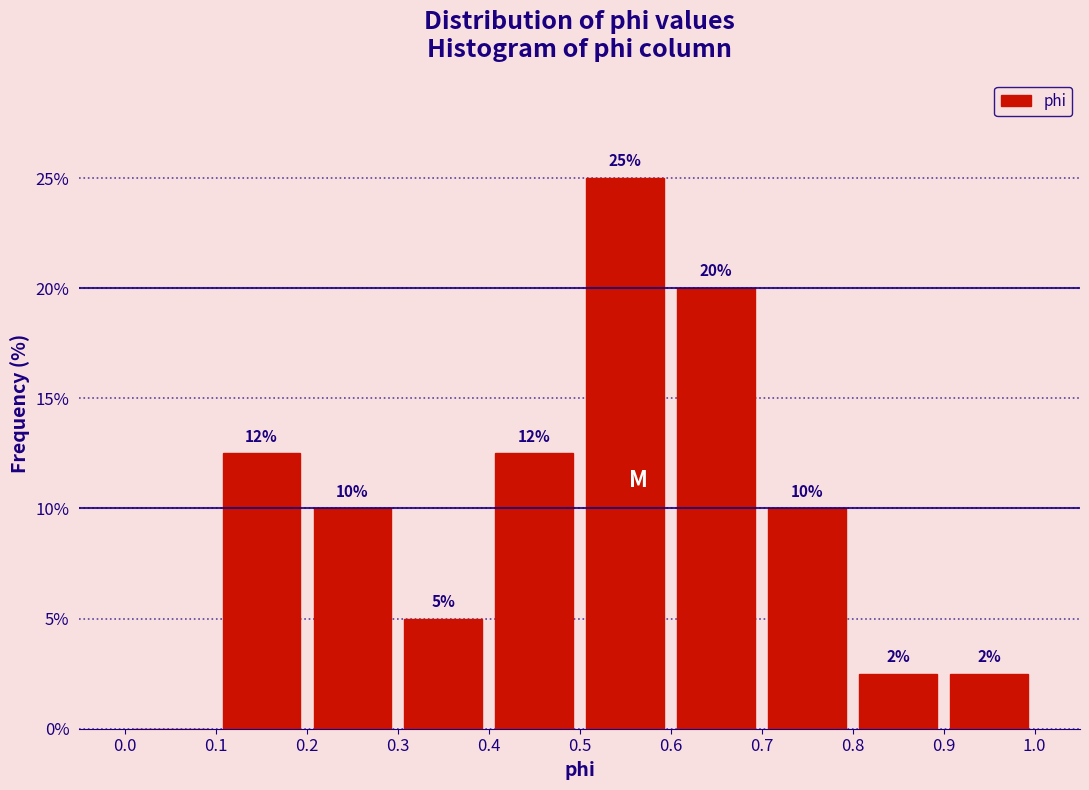

Over which range of the x-axis is the bar tallest?

0.5 to 0.6